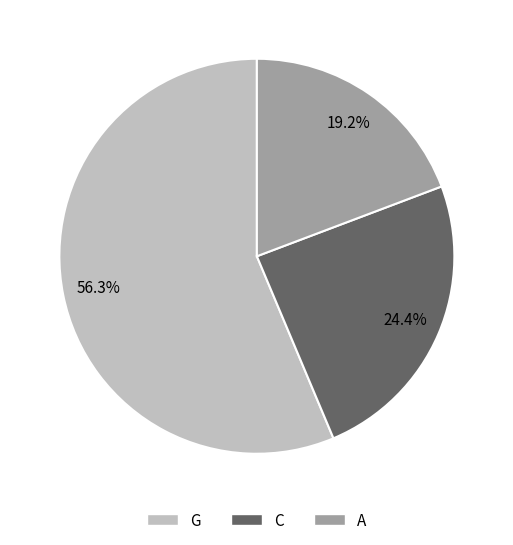

Is it true that C is 14% of the pie?

False